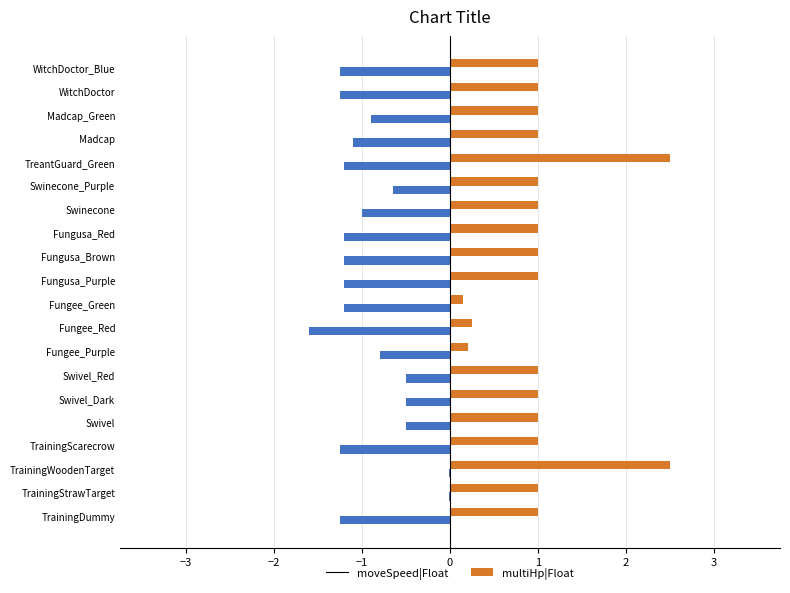

Is the value of multiHp|Float at TrainingScarecrow greater than the value of moveSpeed|Float at Swivel_Dark?

Yes